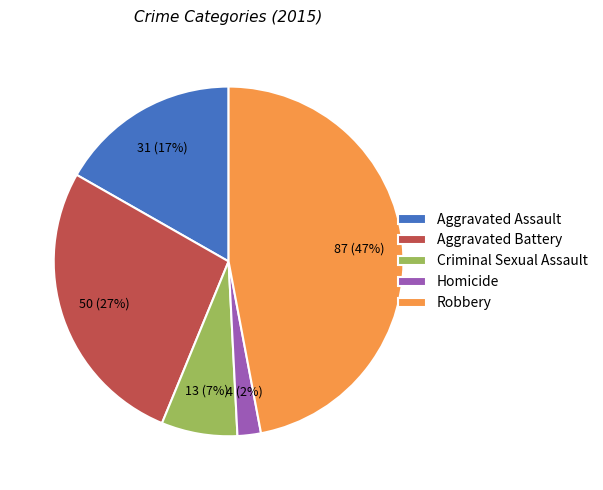

How many slices are in this pie chart?

5